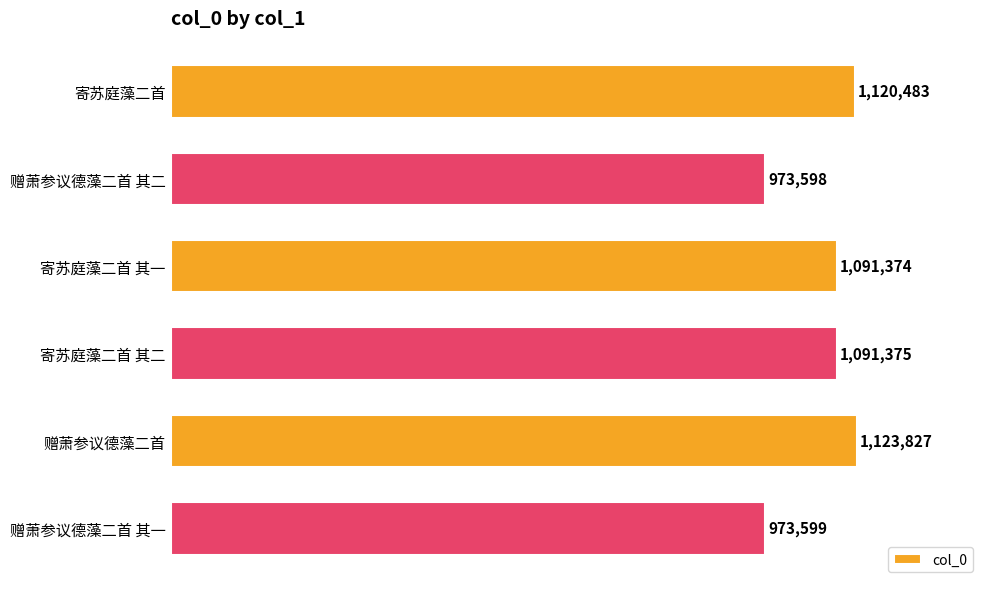

Which category has the lowest value across all series?

赠萧参议德藻二首 其二